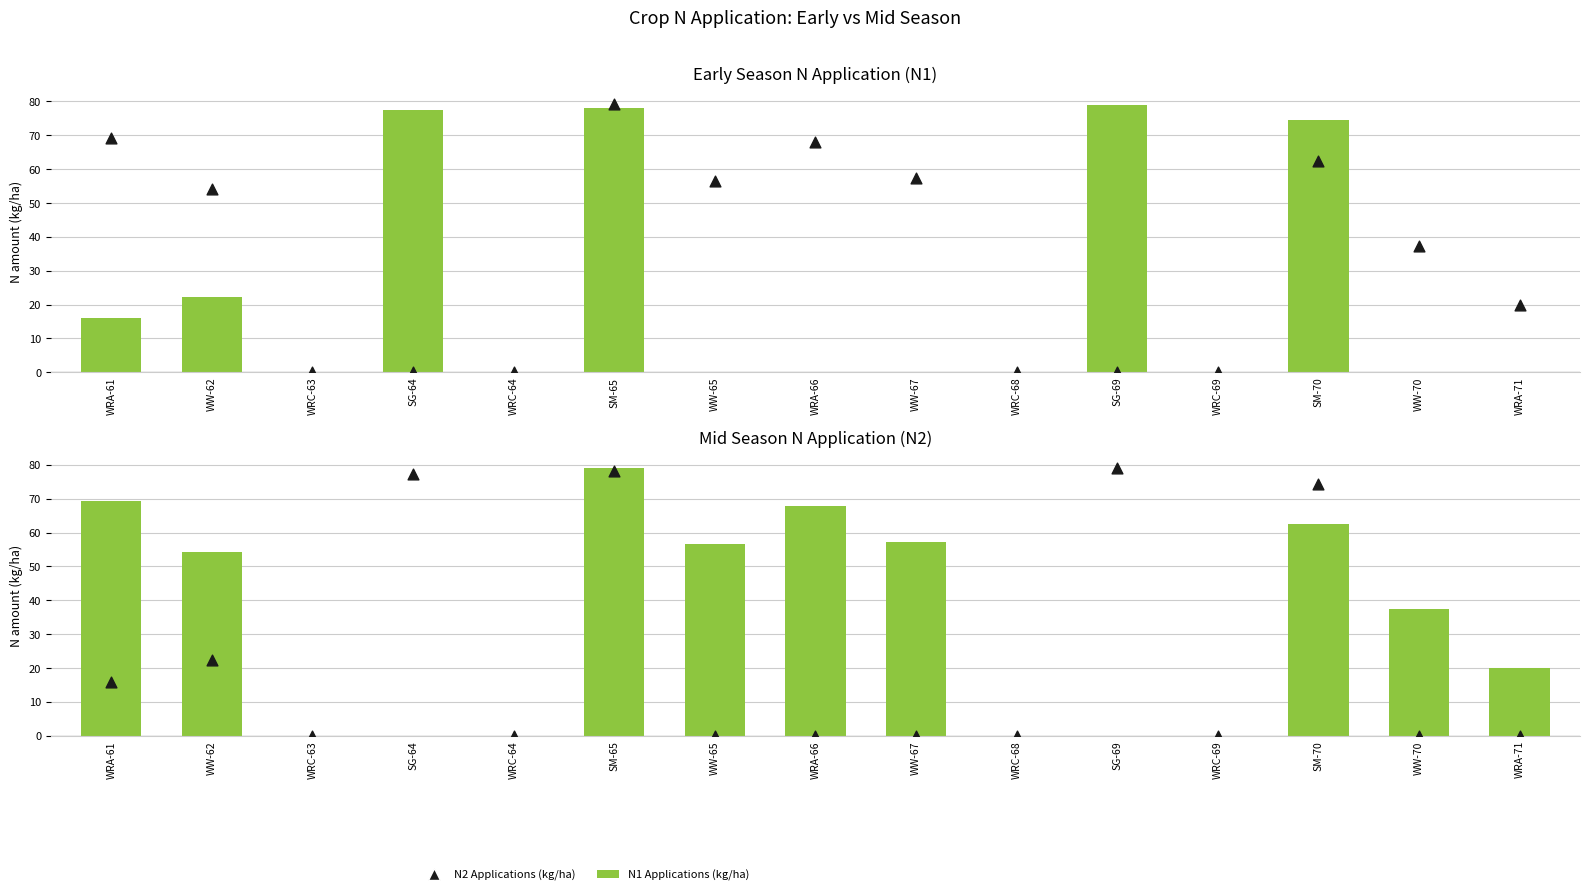

At how many categories does at least one series exceed 69?

5